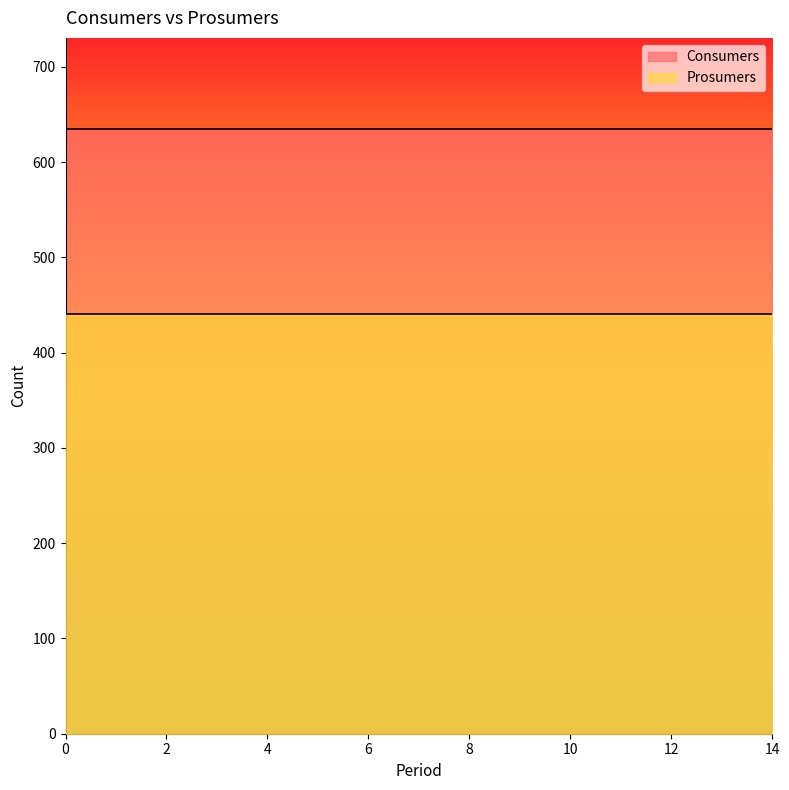

Which series has the largest range (max minus min)?

Consumers